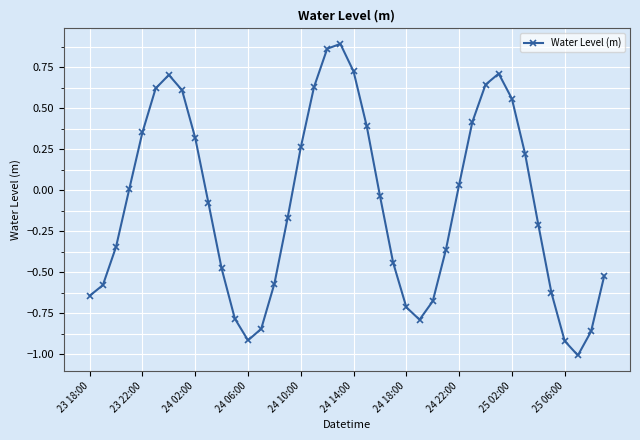

What is the difference between the maximum and minimum values?

1.9